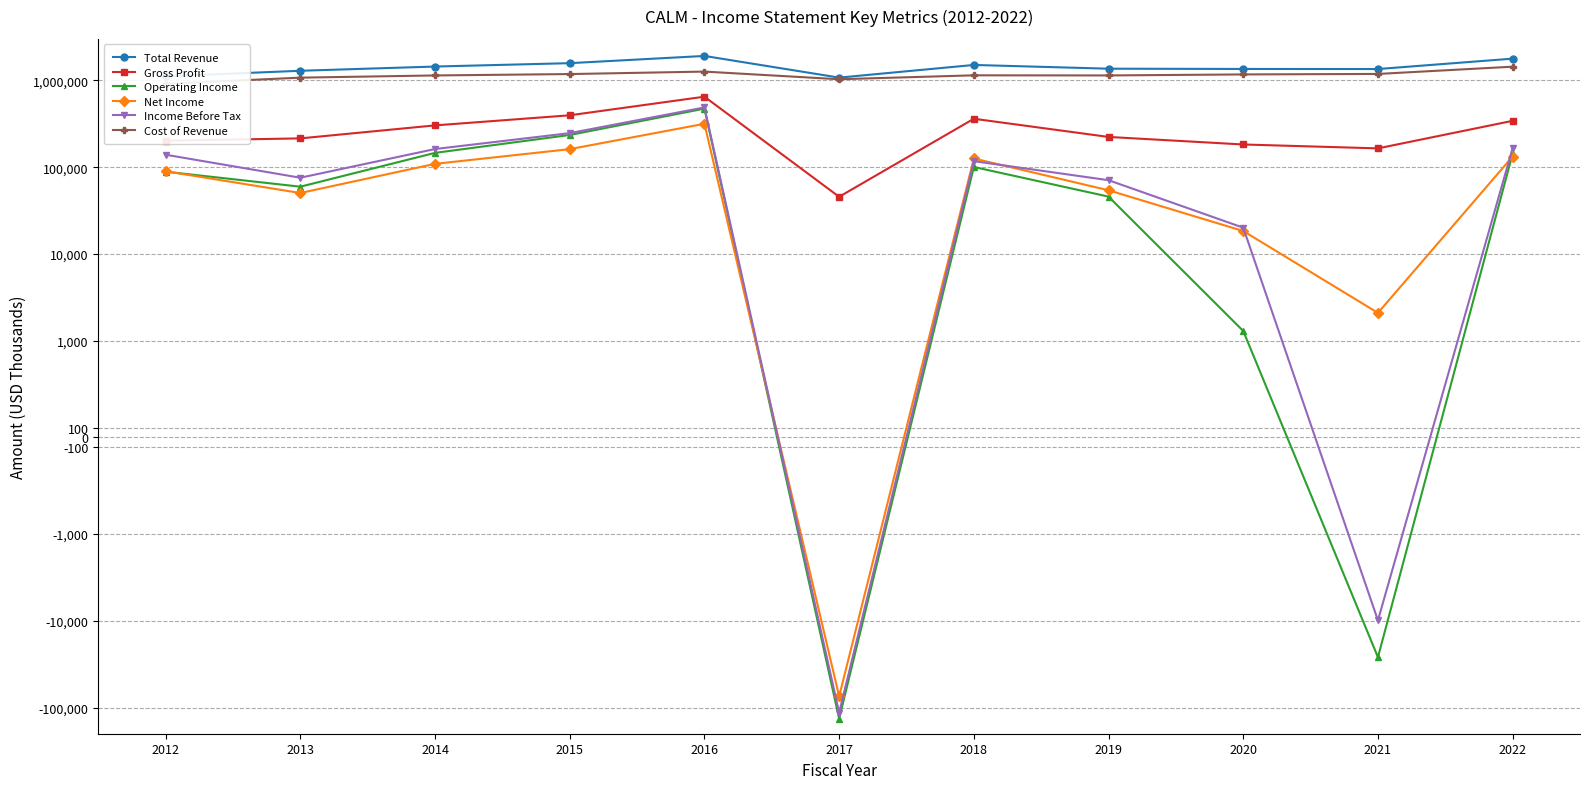

Read the Net Income value at 2021.

2100